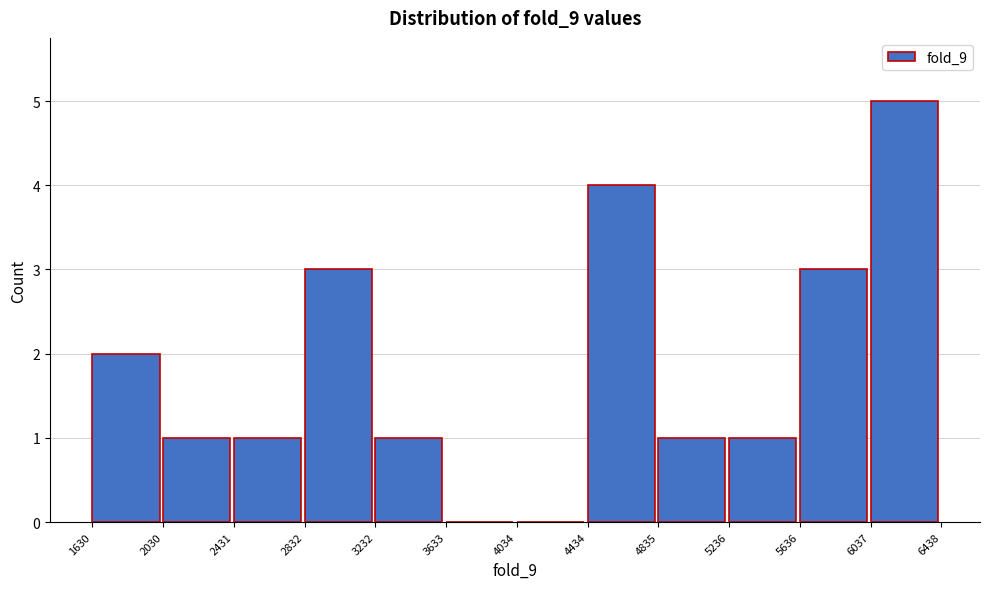

How tall is the bar that spans 5636 to 6037 on the x-axis? The values are not printed on the chart, so give them approximately, as read against the axis.

3